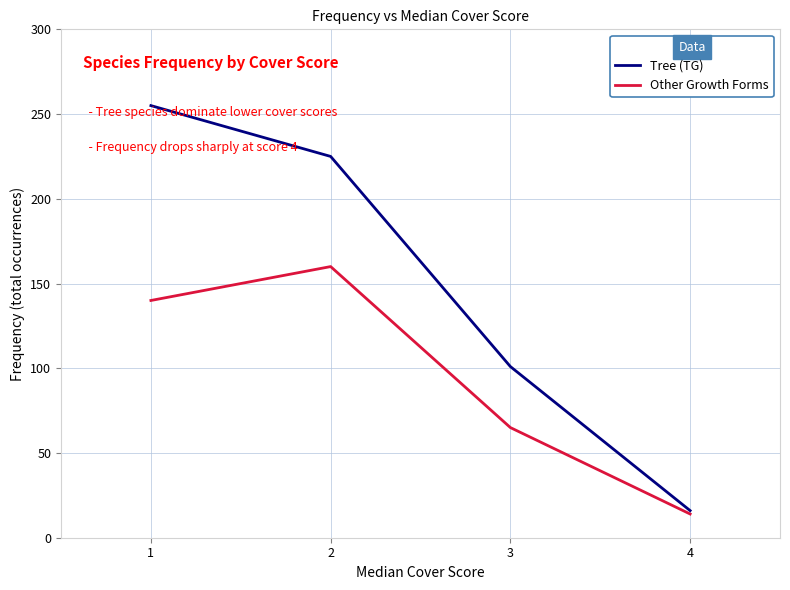

Which series has the widest spread of values?

Tree (TG)